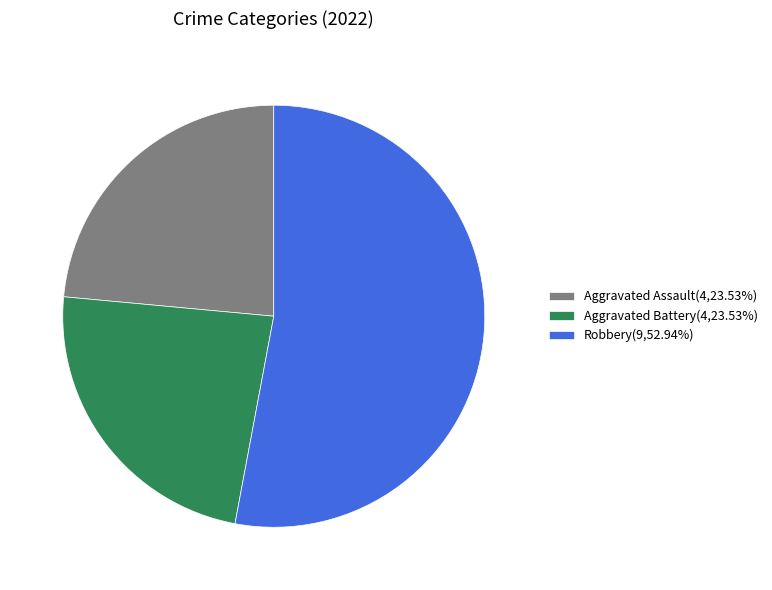

Count the number of slices in the pie.

3